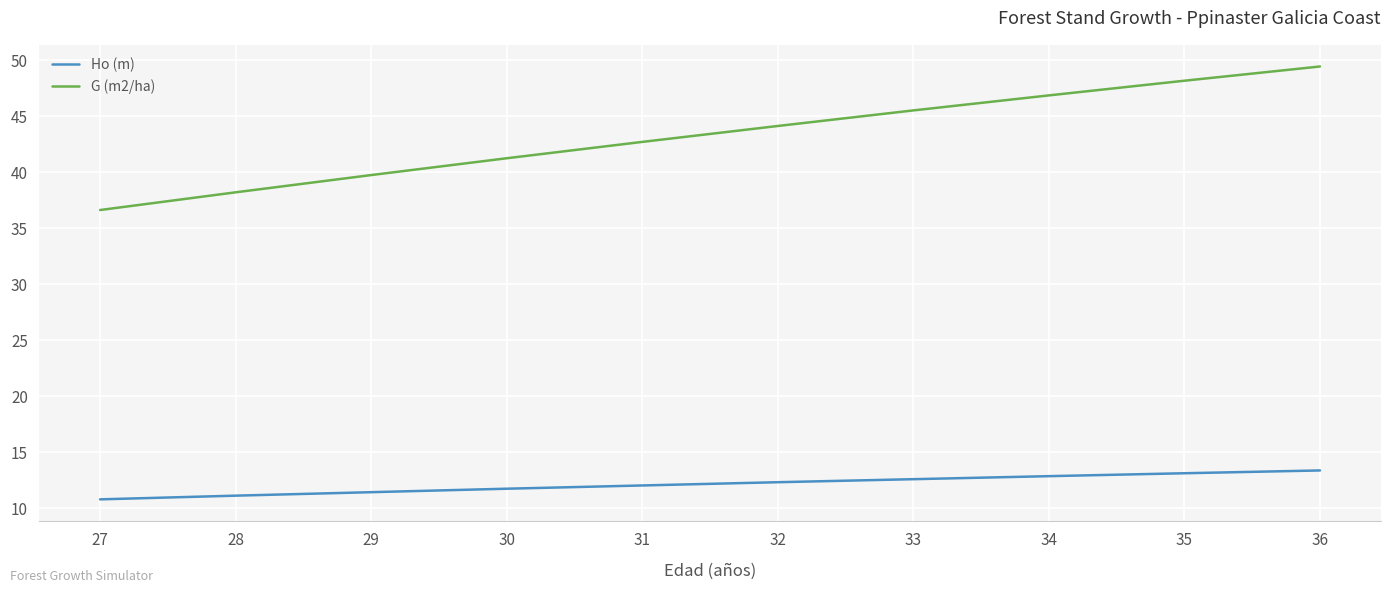

What is the difference between the G (m2/ha) values at 35 and 36?

1.3